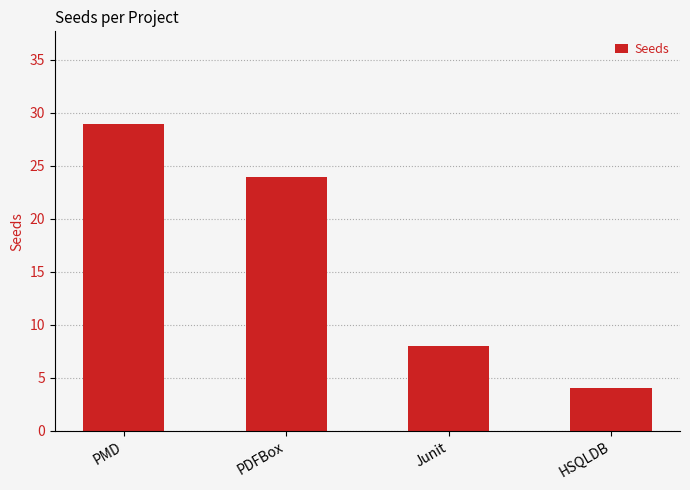

What is the difference between the values at Junit and HSQLDB?

4